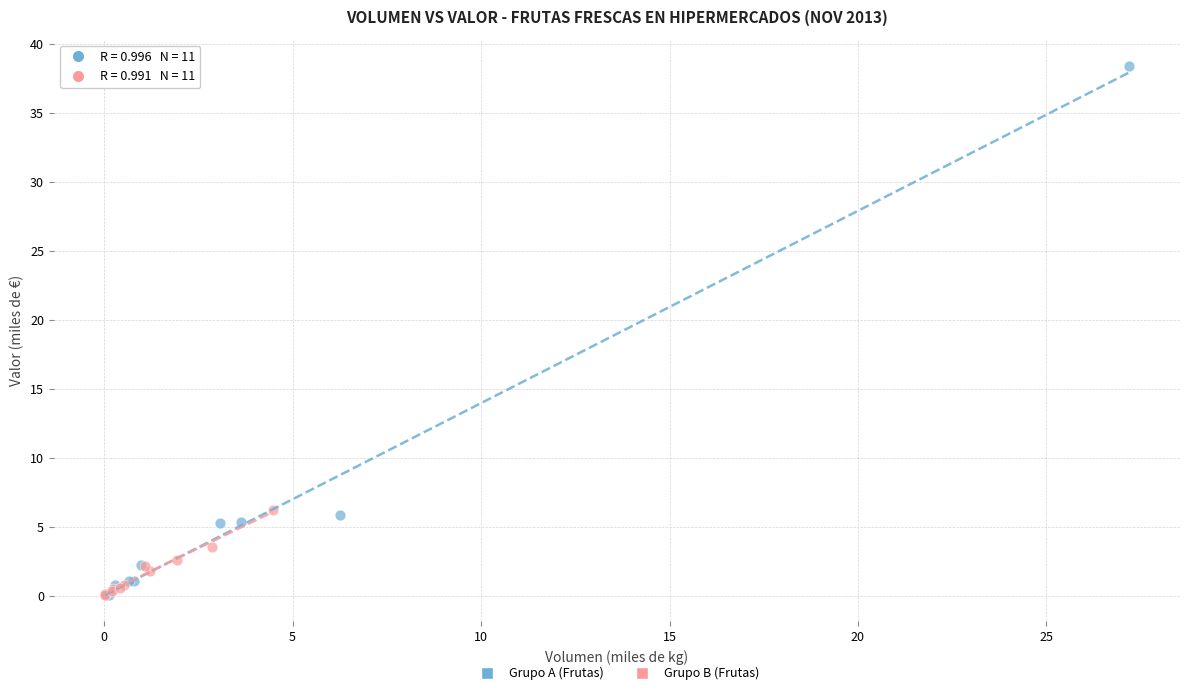

Which series has the widest spread of Y values?

Grupo A (Frutas)